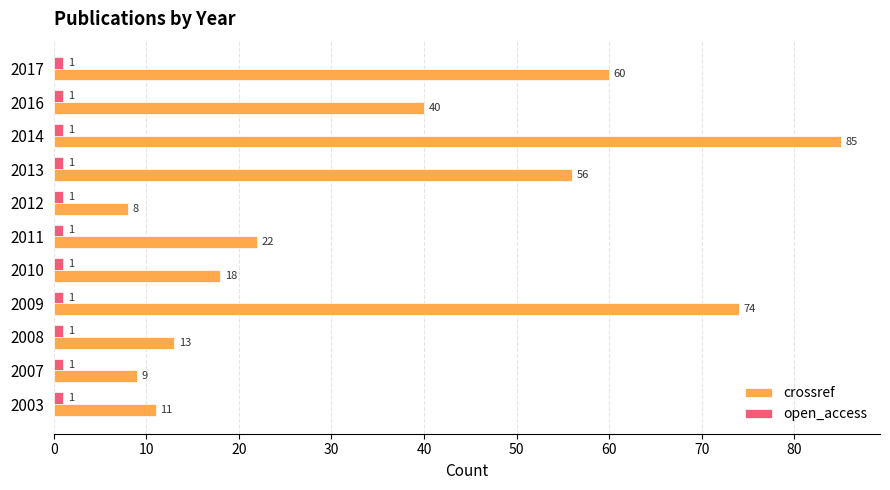

What is the smallest value displayed?

1